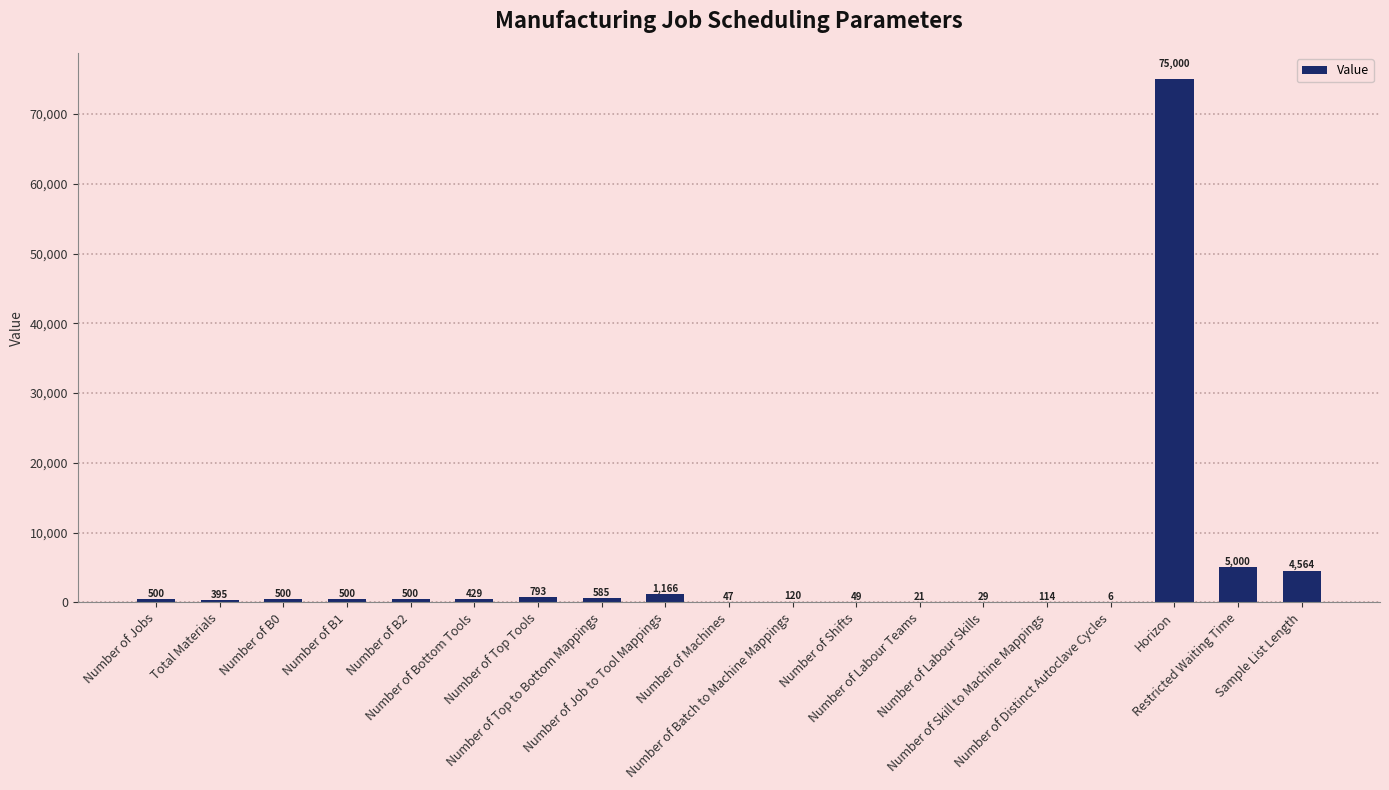

Is it true that the value at Restricted Waiting Time is 8993?

False